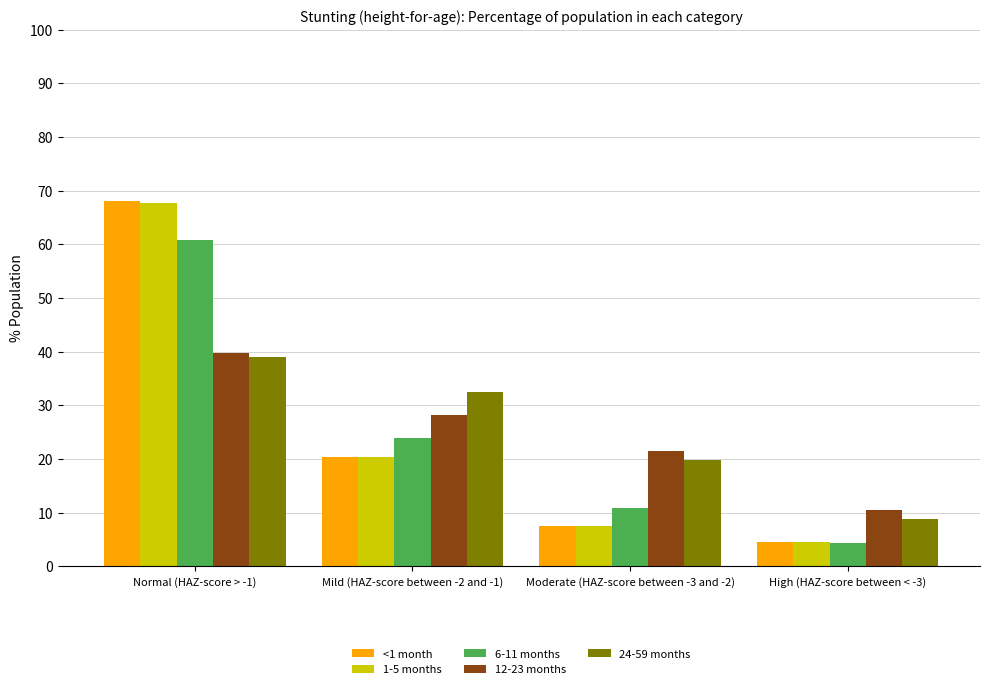

What is the label of the 2nd bar from the right?

Moderate (HAZ-score between -3 and -2)